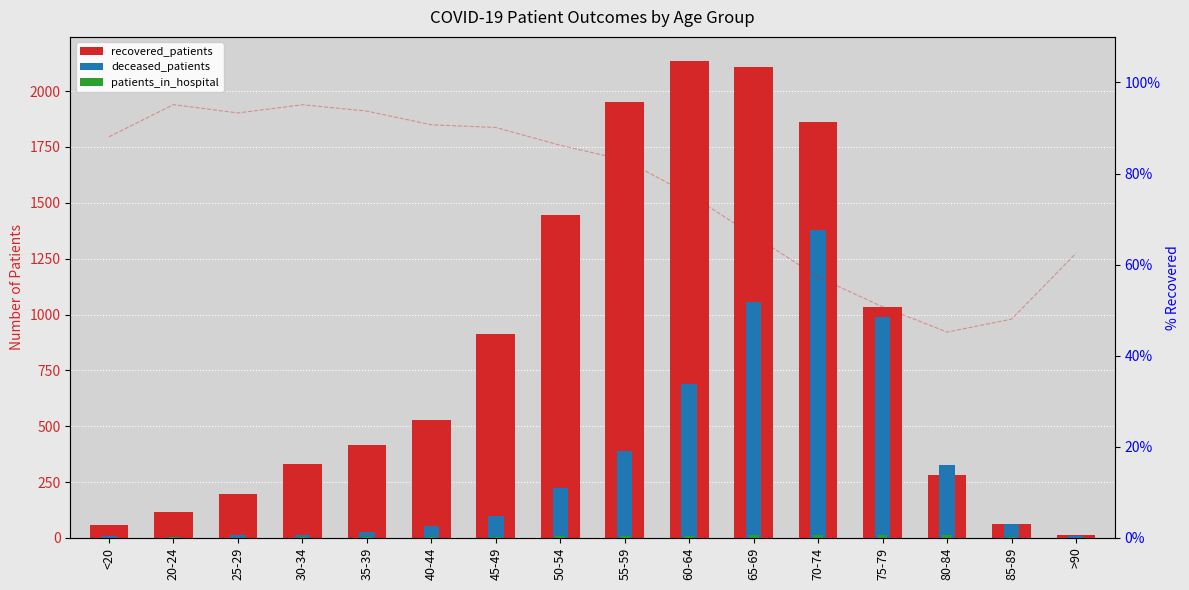

Rank the series by their average value, from highest to lowest.

recovered_patients, deceased_patients, patients_in_hospital